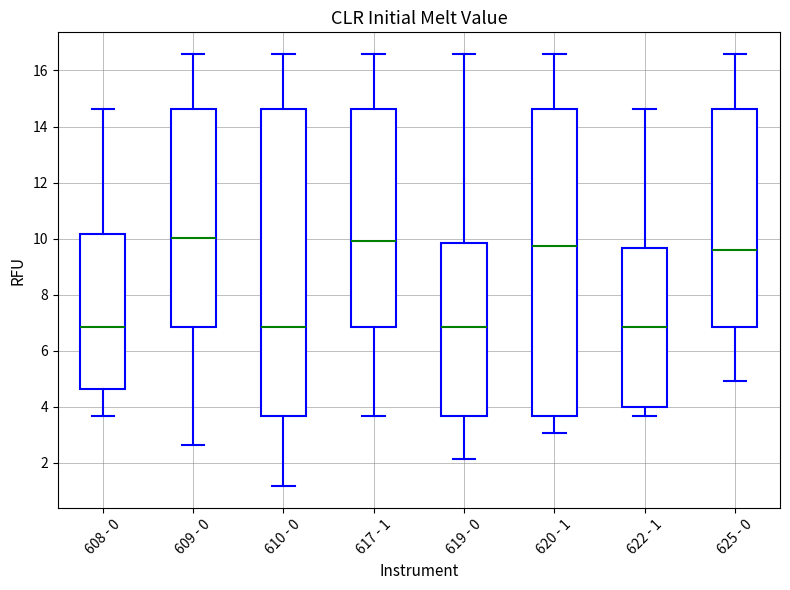

Reading left to right, transcribe this box plot: for each box, give where its median line is, the range the box spans, and where its two whiskers end, as read against the y-axis. The values are not printed on the chart, so give them approximately, as read against the axis.

608 - 0: median 6.8, box 4.6 to 10.2, whiskers 3.6 to 14.6
609 - 0: median 10.0, box 6.8 to 14.6, whiskers 2.6 to 16.6
610 - 0: median 6.8, box 3.6 to 14.6, whiskers 1.2 to 16.6
617 - 1: median 10.0, box 6.8 to 14.6, whiskers 3.6 to 16.6
619 - 0: median 6.8, box 3.6 to 9.8, whiskers 2.2 to 16.6
620 - 1: median 9.8, box 3.6 to 14.6, whiskers 3.0 to 16.6
622 - 1: median 6.8, box 4.0 to 9.6, whiskers 3.6 to 14.6
625 - 0: median 9.6, box 6.8 to 14.6, whiskers 5.0 to 16.6